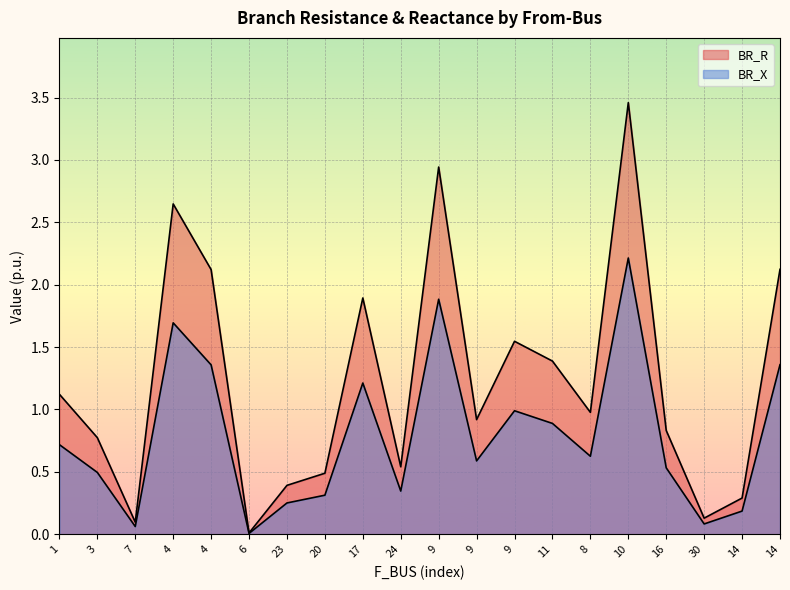

Reading right to left, extract all data points from this chart.

BR_R: 14=2.1	14=0.3	30=0.1	16=0.8	10=3.5	8=1.0	11=1.4	9=1.5	9=0.9	9=2.9	24=0.5	17=1.9	20=0.5	23=0.4	6=0.0	4=2.1	4=2.6	7=0.1	3=0.8	1=1.1
BR_X: 14=1.4	14=0.2	30=0.1	16=0.5	10=2.2	8=0.6	11=0.9	9=1.0	9=0.6	9=1.9	24=0.3	17=1.2	20=0.3	23=0.3	6=0.0	4=1.4	4=1.7	7=0.1	3=0.5	1=0.7